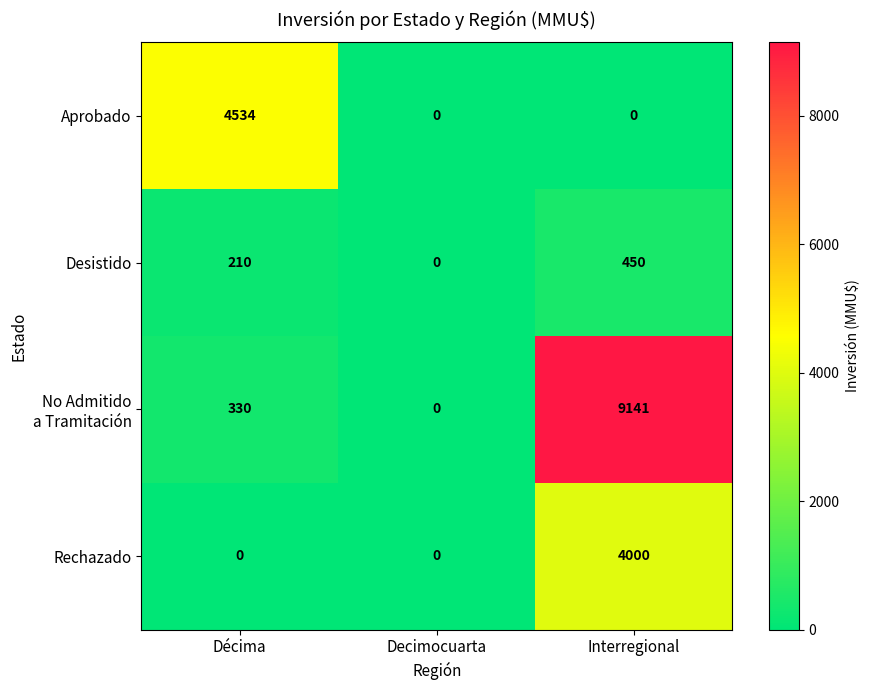

How many values in Desistido are above zero?

2